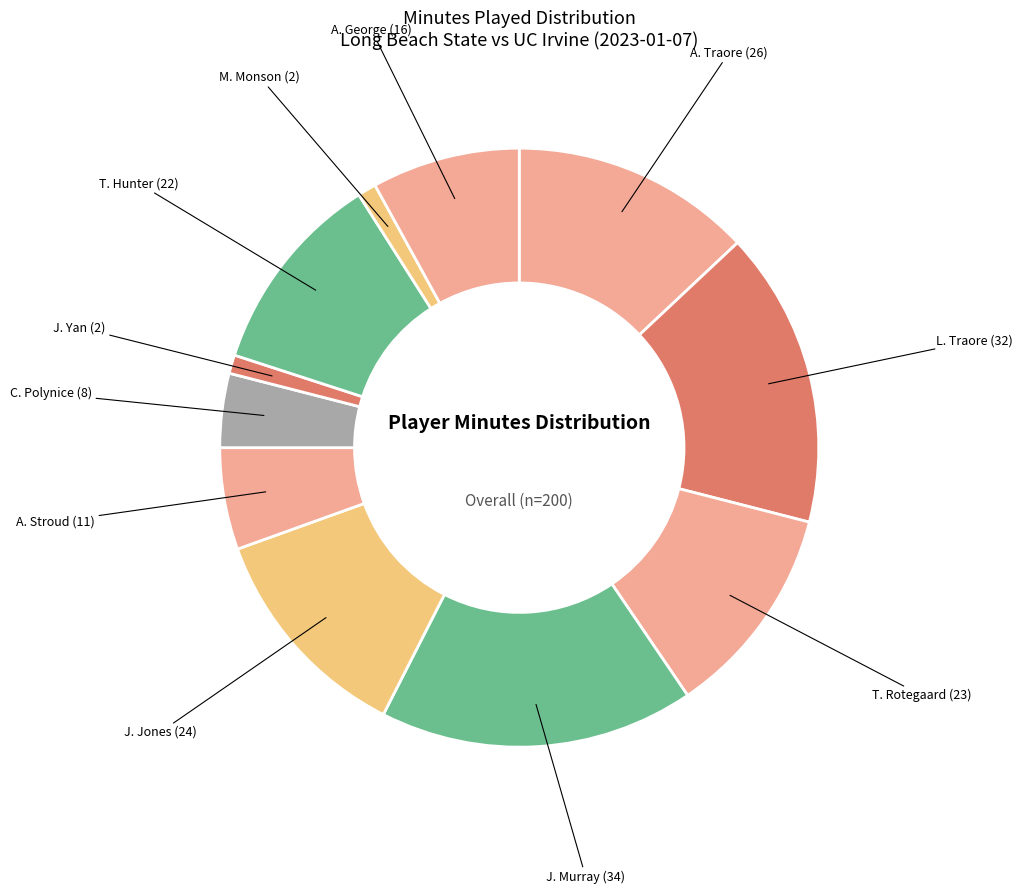

Count the number of slices in the pie.

11